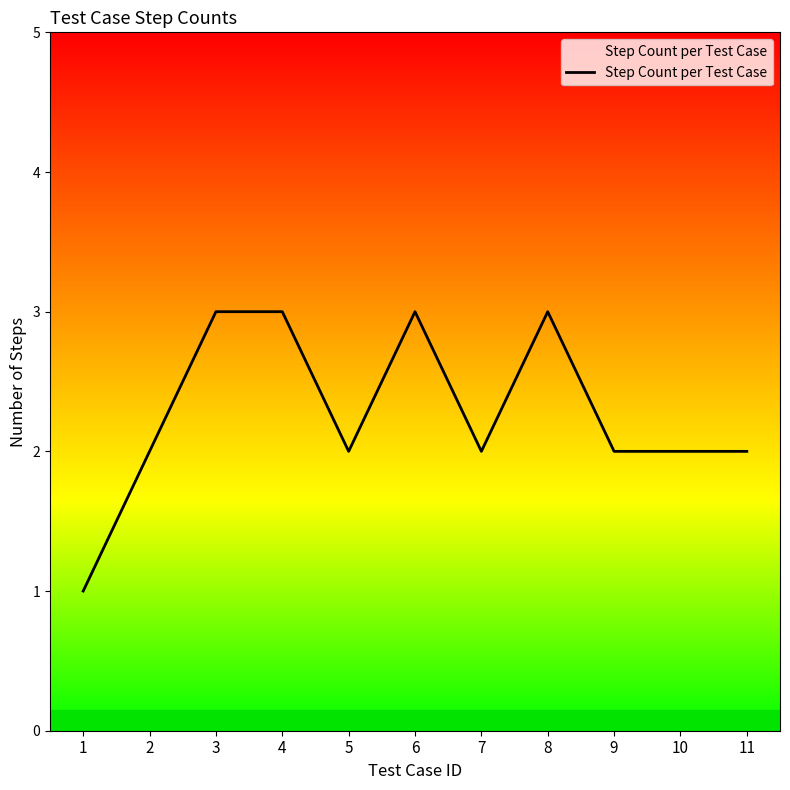

How many categories are shown in the chart?

11